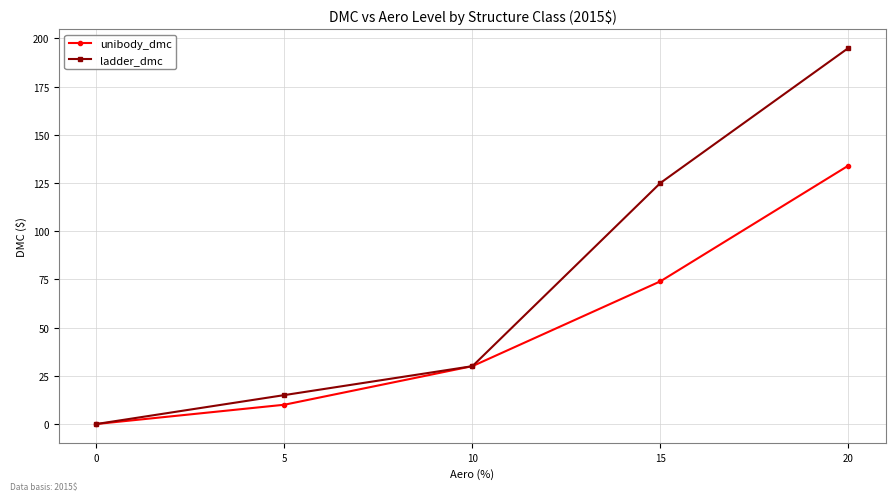

How many lines are shown in the chart?

2